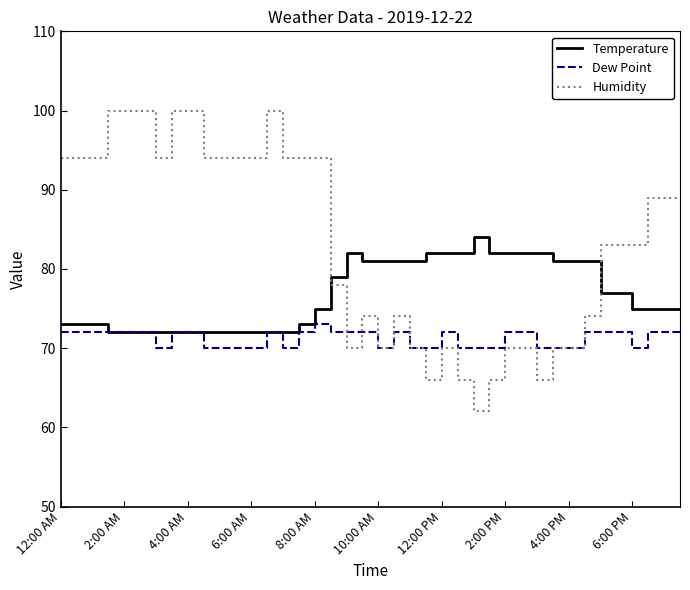

Which series has the largest total across all categories?

Humidity